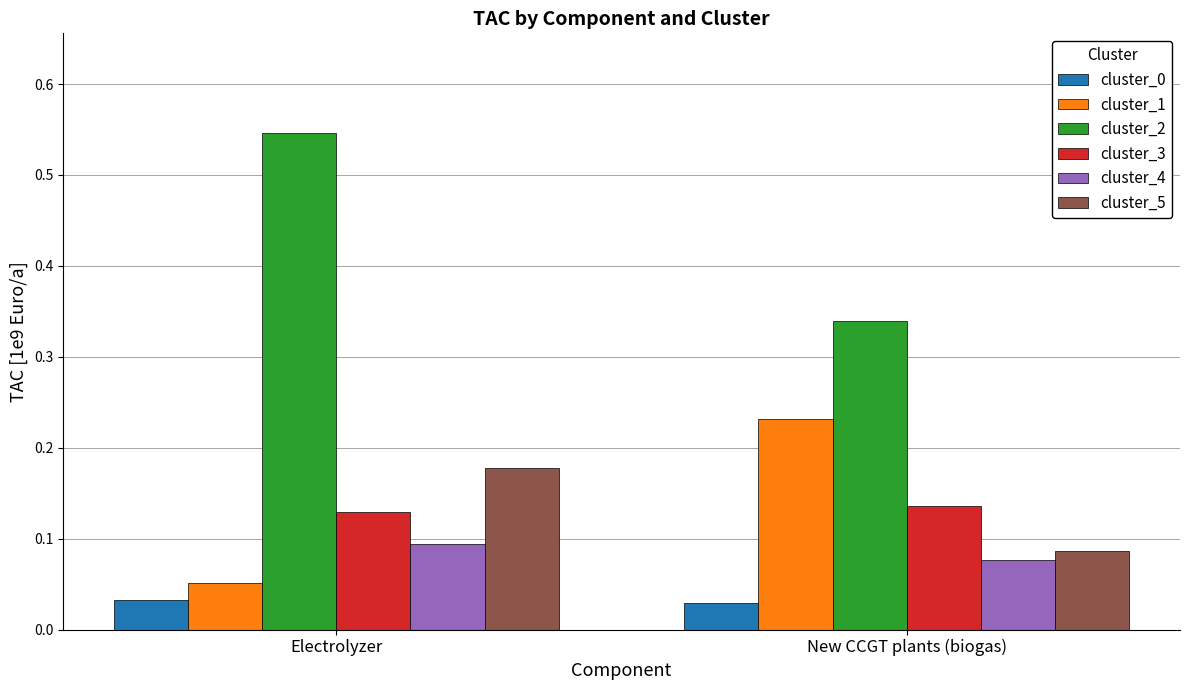

How many bars are there in total?

12